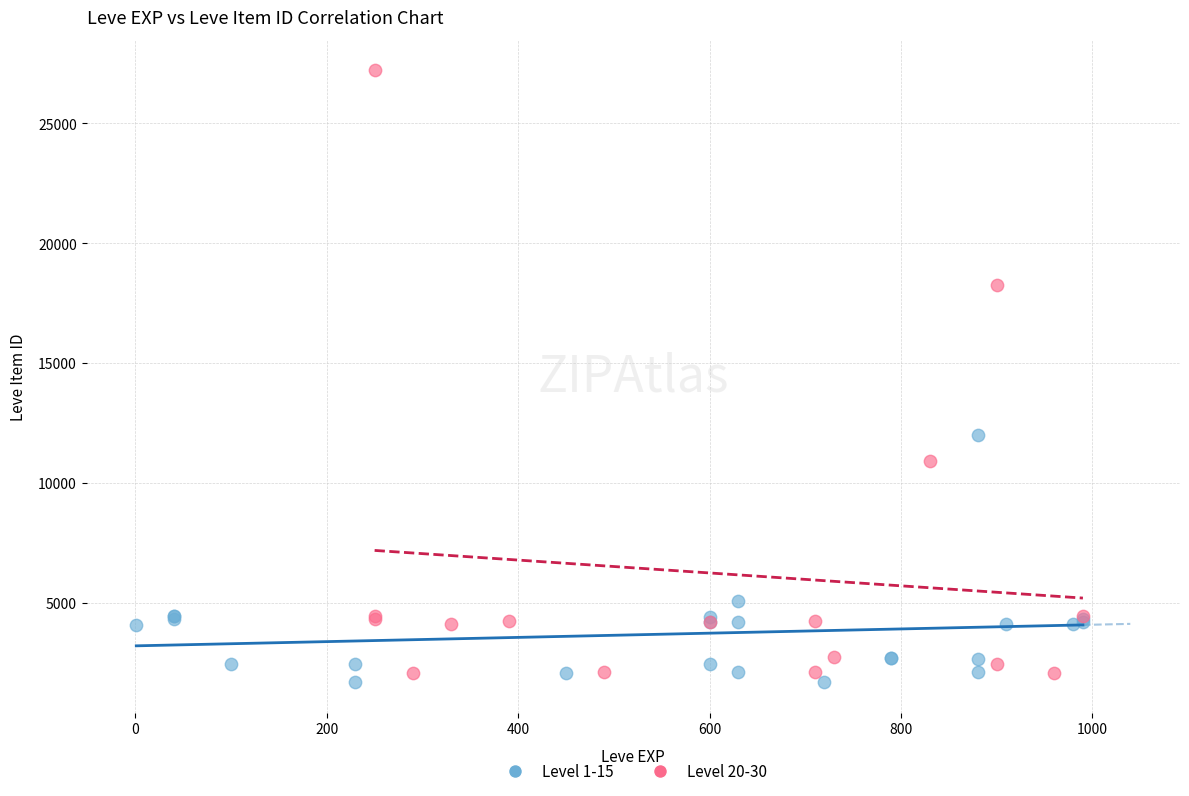

Which series has the largest Y range (max minus min)?

Level 20-30